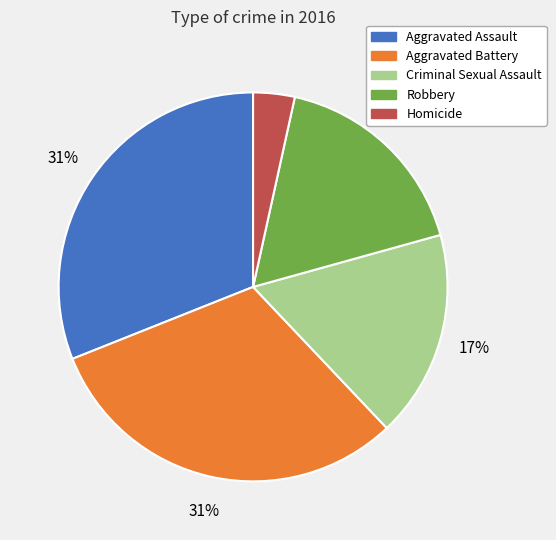

What percentage is the Robbery slice, to the nearest percent?

17%